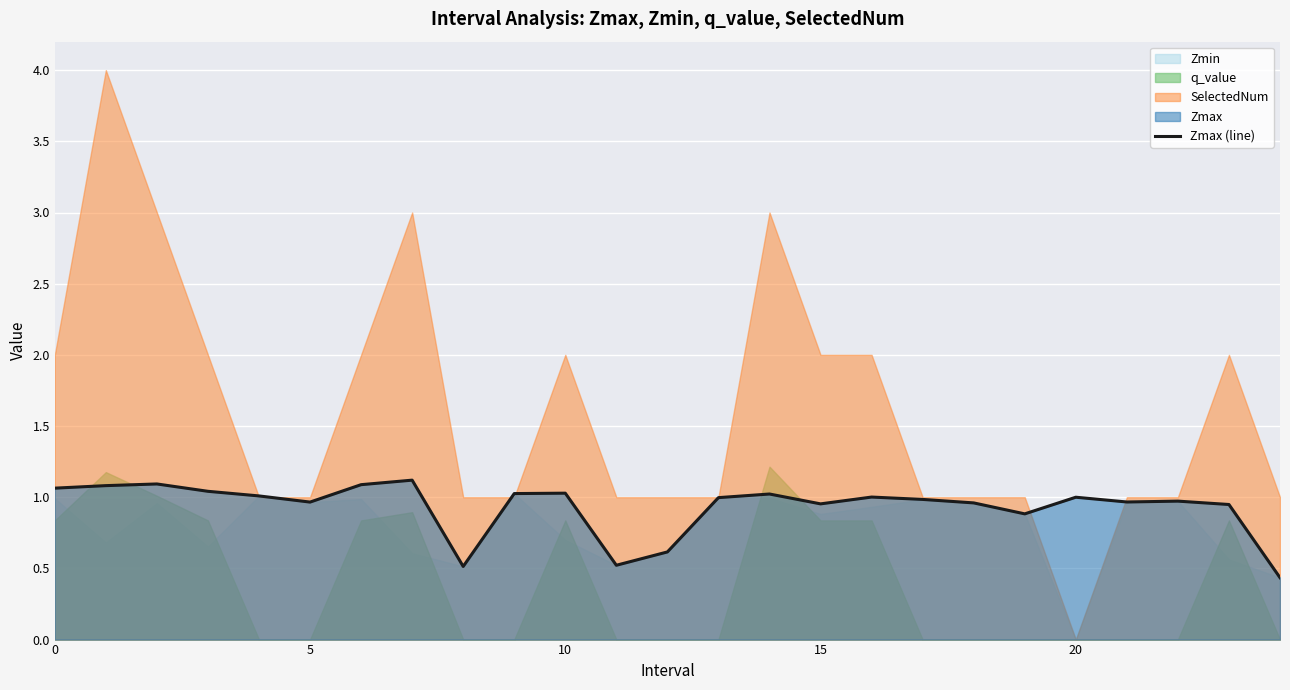

How many interior local valleys (lower than both neighbors) does the data have?

6